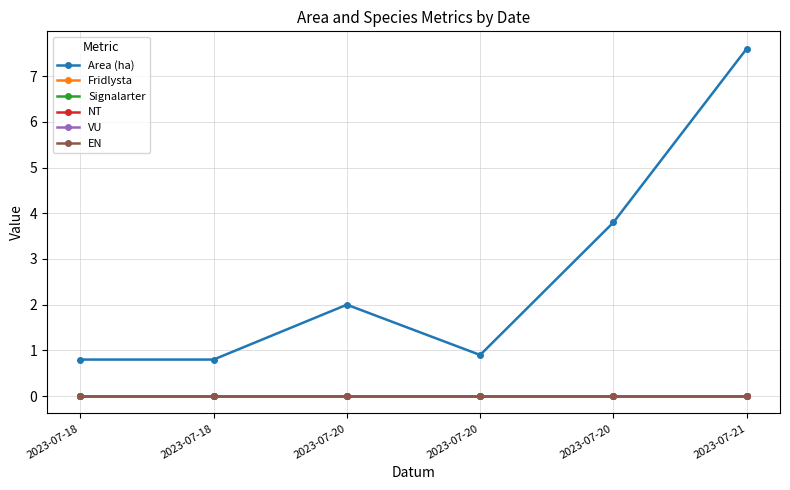

Which series changed the most between 2023-07-20 and 2023-07-20?

Area (ha)